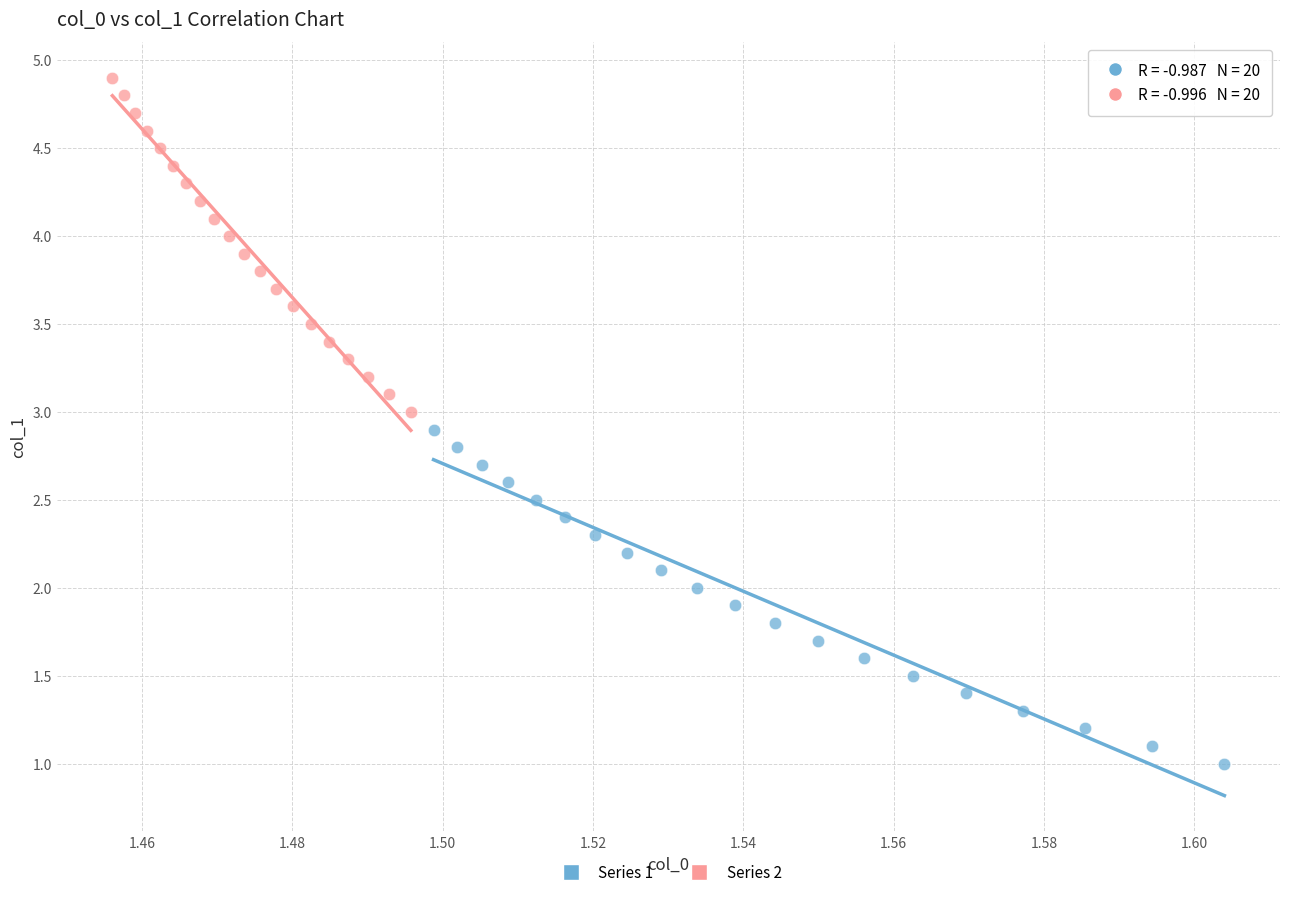

Which series reaches the minimum Y coordinate?

Series 1